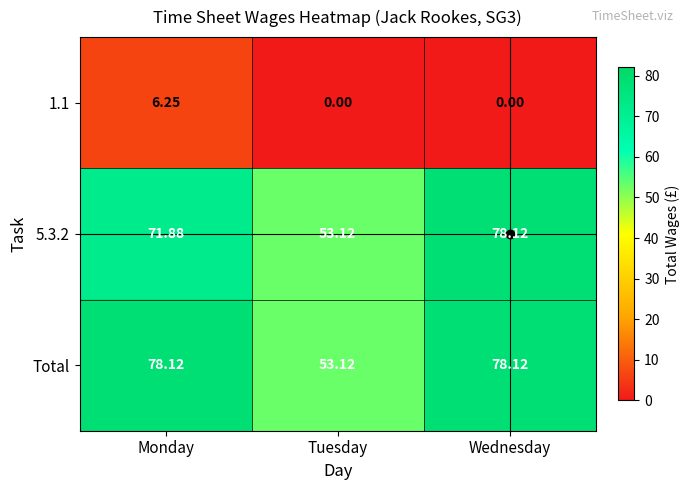

Which category has the highest value in the 1.1 series?

Monday